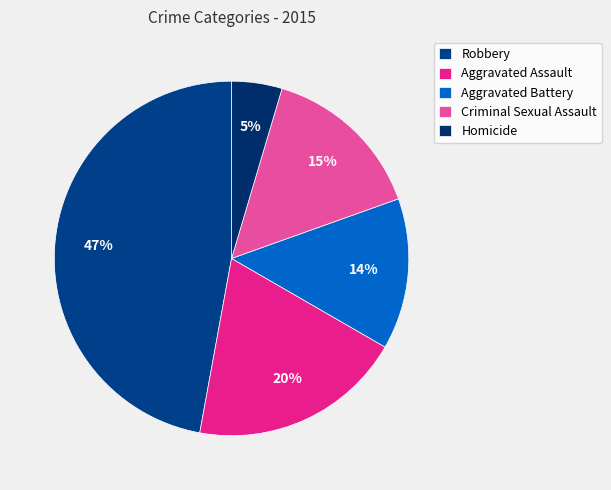

How many segments does this pie chart have?

5